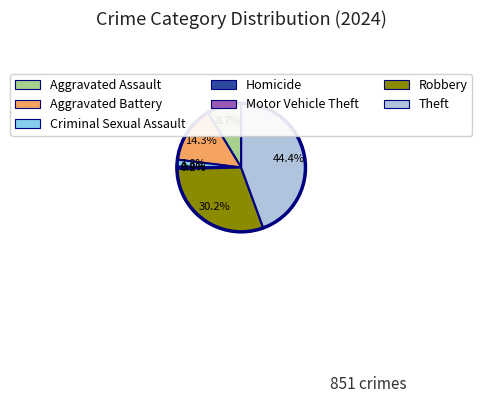

Is there any slice that represents more than half of the pie?

No